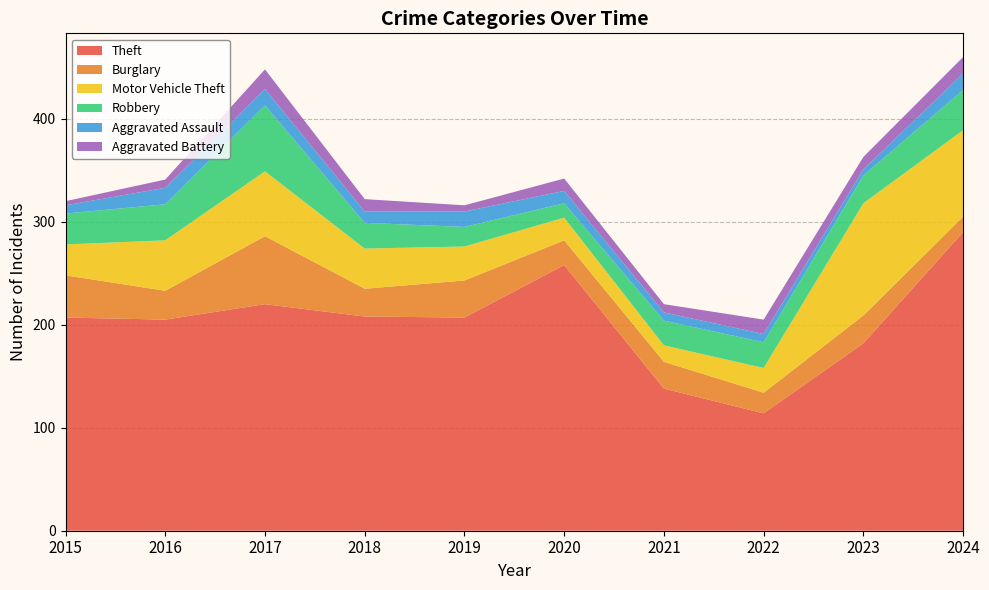

Reading left to right, transcribe all the data shown in this chart.

Theft: 207	205	220	208	207	258	138	114	182	290
Burglary: 41	28	66	27	36	24	26	20	27	15
Motor Vehicle Theft: 30	49	63	39	33	22	16	24	109	84
Robbery: 30	35	64	25	19	14	24	25	27	39
Aggravated Assault: 8	16	16	11	15	12	8	8	6	16
Aggravated Battery: 4	8	19	12	6	12	8	14	12	16